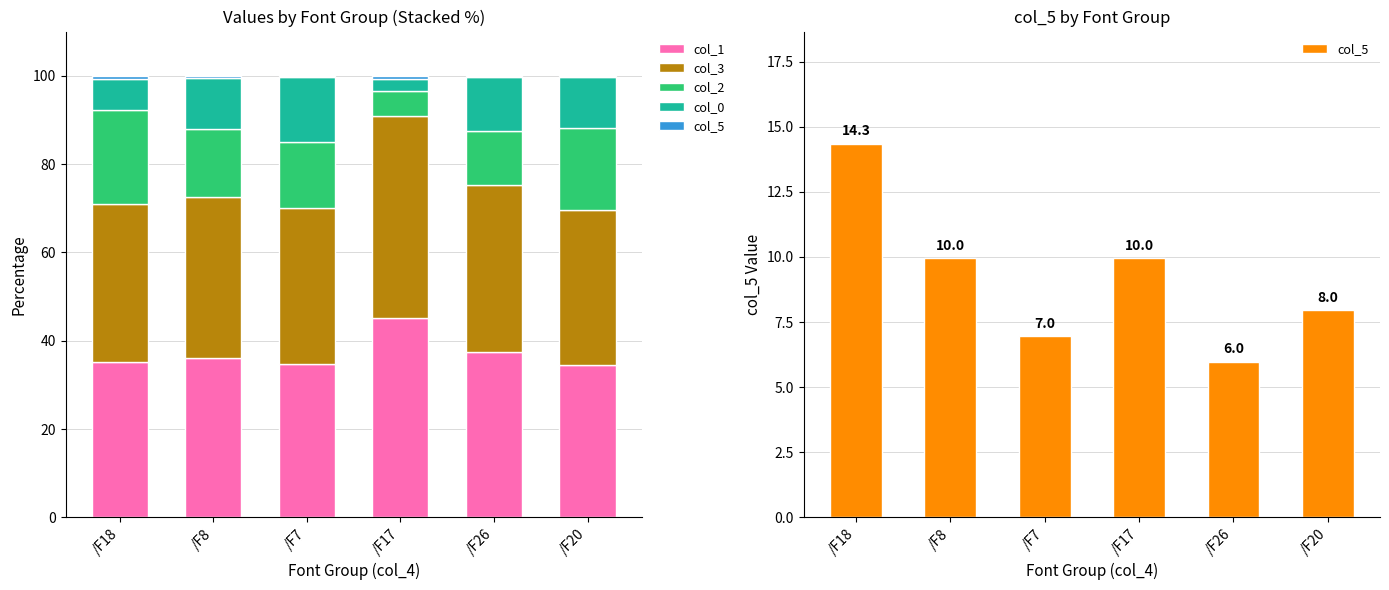

Is it true that col_5 equals 7.0 at /F7?

True